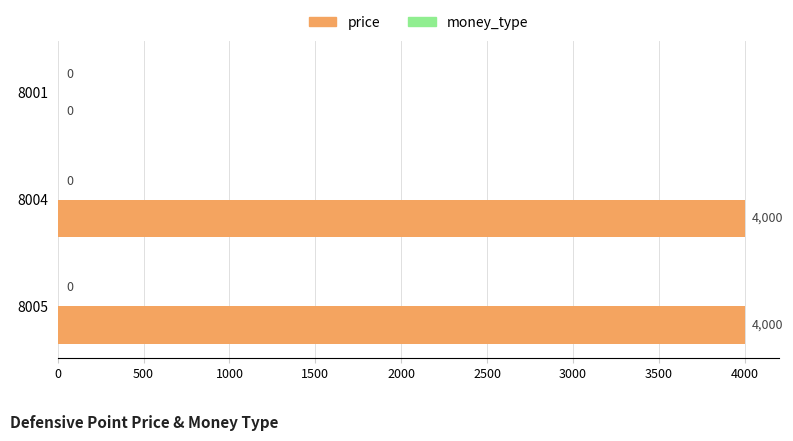

What is the maximum value shown in the chart?

4000